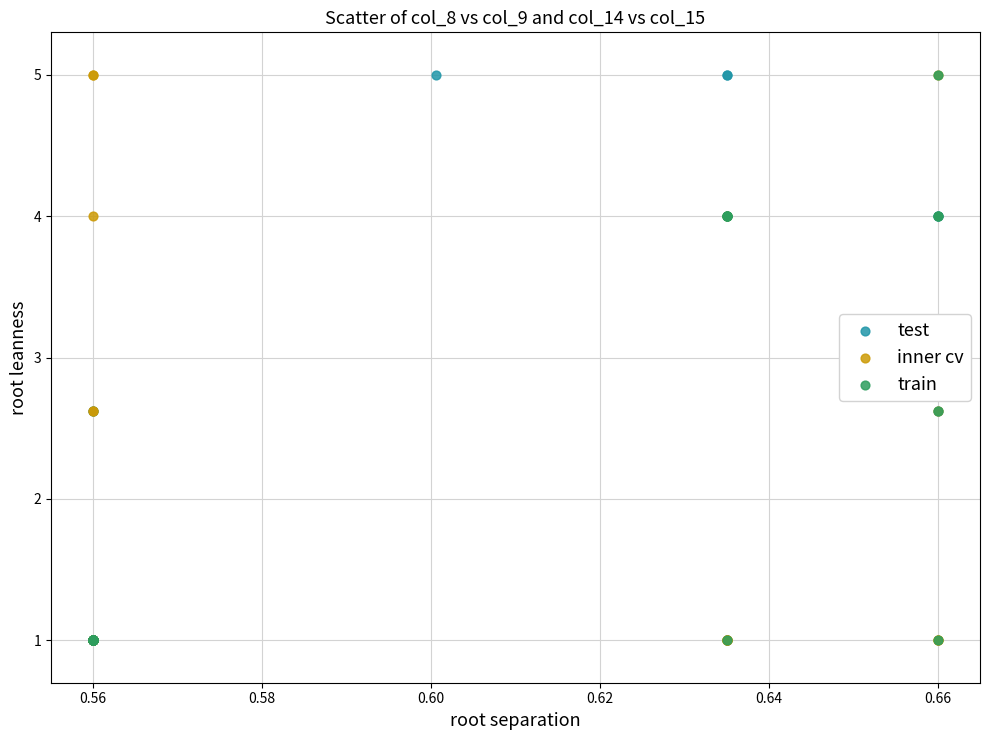

What are all the series names shown in the legend?

test, inner cv, train